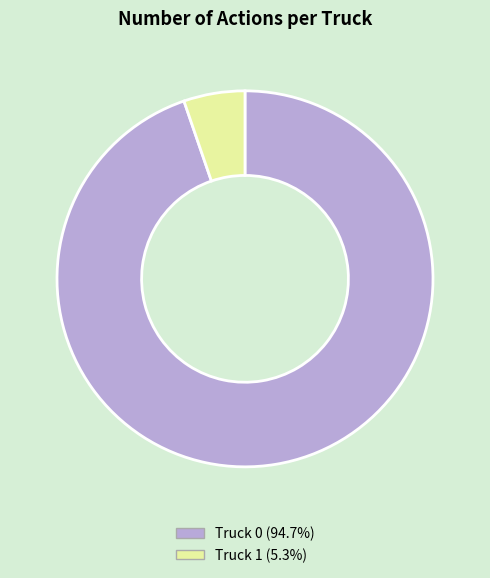

What is the smallest slice in the pie chart?

Truck 1